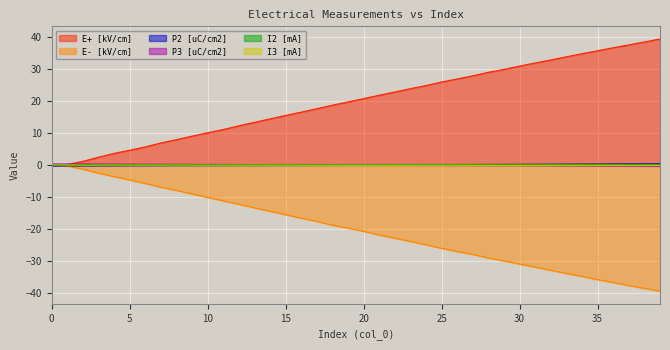

What is the difference between the E- [kV/cm] values at 24 and 18?

6.1